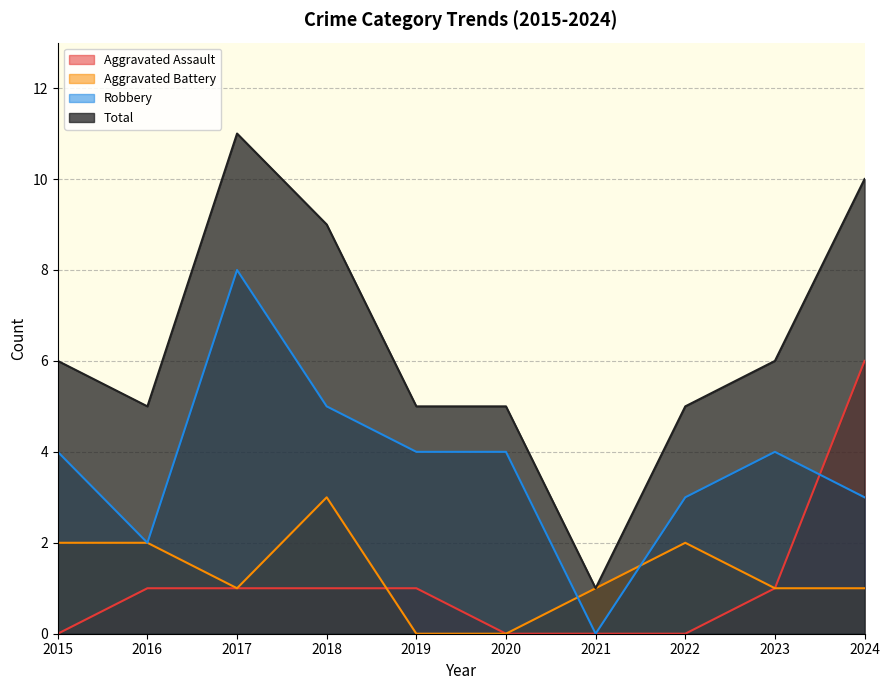

At how many categories does at least one series exceed 1?

9